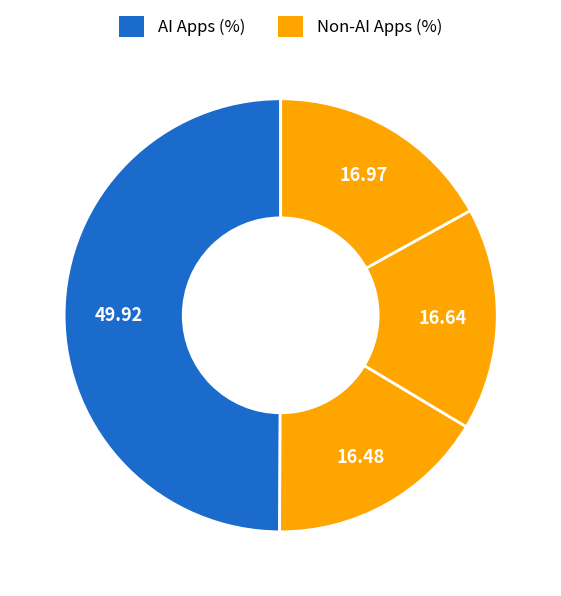

How many slices are in this pie chart?

4